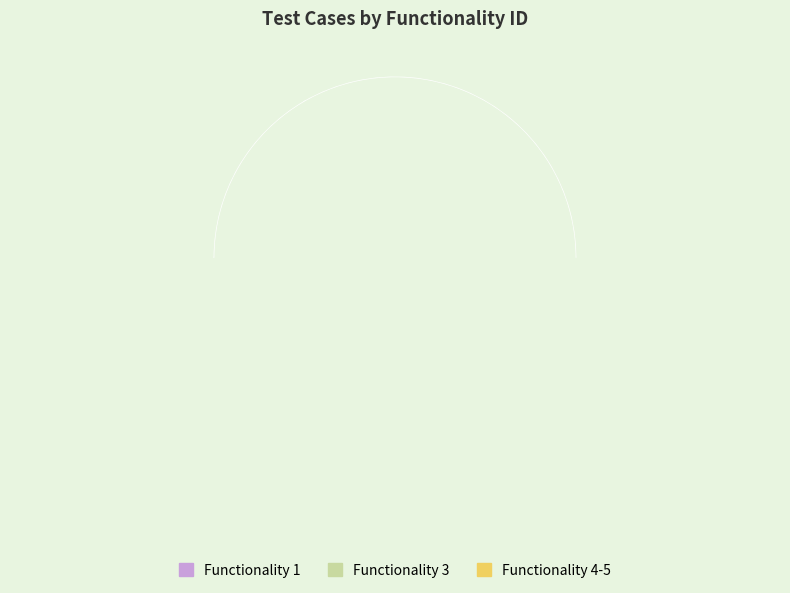

Is it true that Other is 1% of the pie?

False